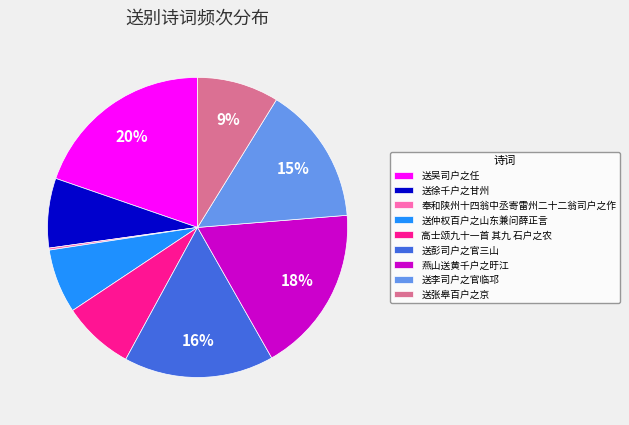

Is it true that 送吴司户之任 is 20% of the pie?

True